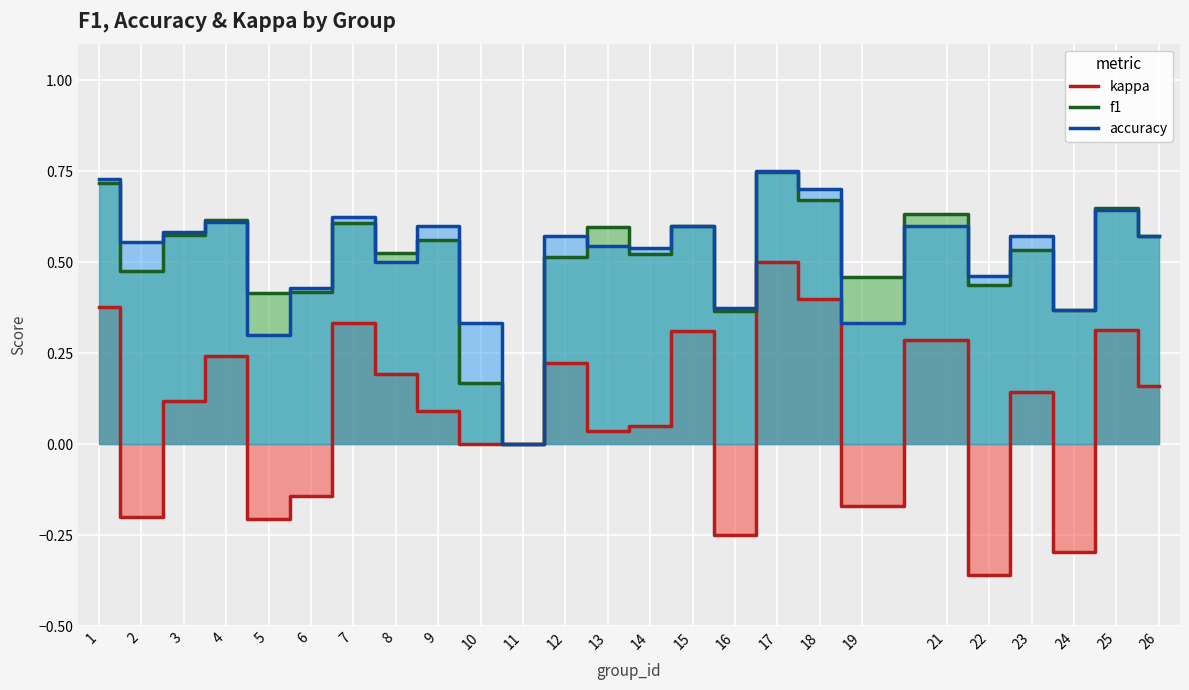

Reading left to right, list all the values displayed in this chart.

kappa: 0.4	-0.2	0.1	0.2	-0.2	-0.1	0.3	0.2	0.1	0.0	0.0	0.2	0.0	0.0	0.3	-0.2	0.5	0.4	-0.2	0.3	-0.4	0.1	-0.3	0.3	0.2
f1: 0.7	0.5	0.6	0.6	0.4	0.4	0.6	0.5	0.6	0.2	0.0	0.5	0.6	0.5	0.6	0.4	0.7	0.7	0.5	0.6	0.4	0.5	0.4	0.6	0.6
accuracy: 0.7	0.6	0.6	0.6	0.3	0.4	0.6	0.5	0.6	0.3	0.0	0.6	0.5	0.5	0.6	0.4	0.8	0.7	0.3	0.6	0.5	0.6	0.4	0.6	0.6